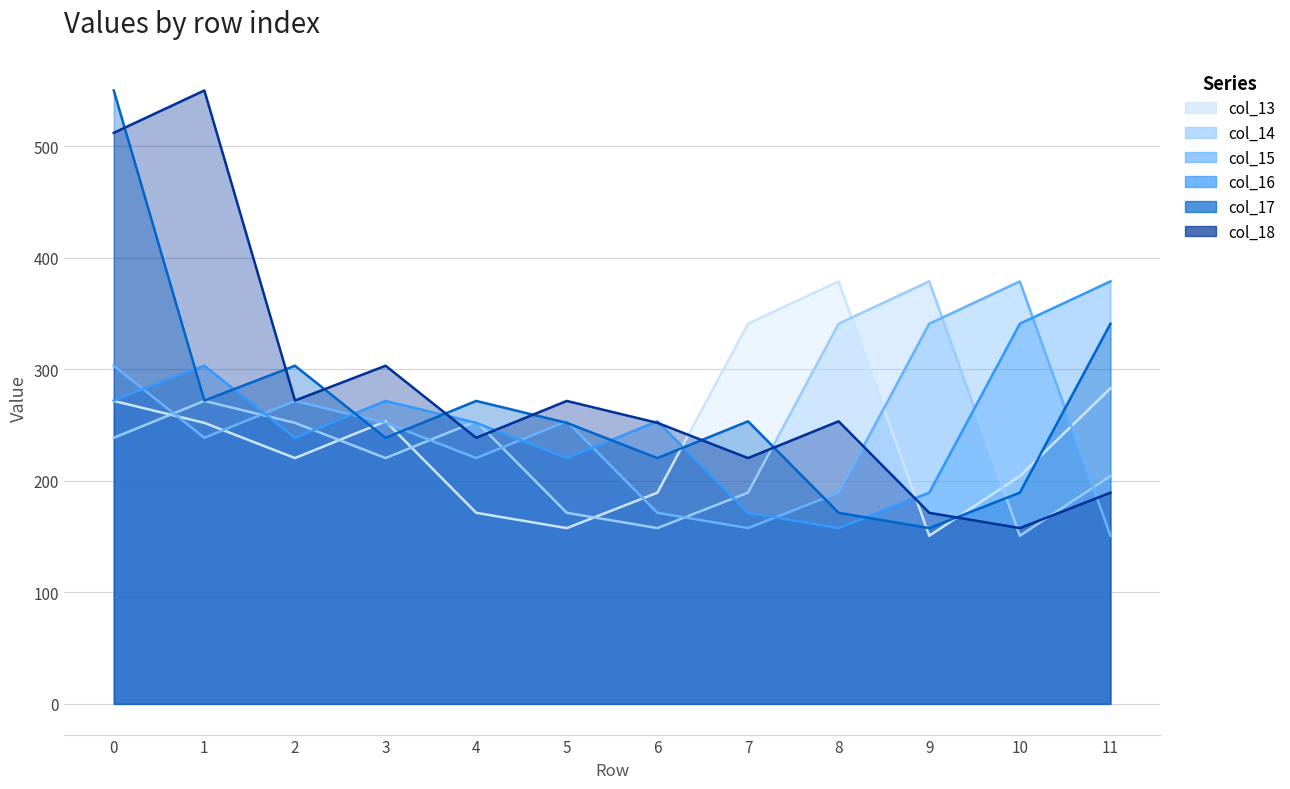

The col_15 series shows 303.2 at 0. True or false?

True